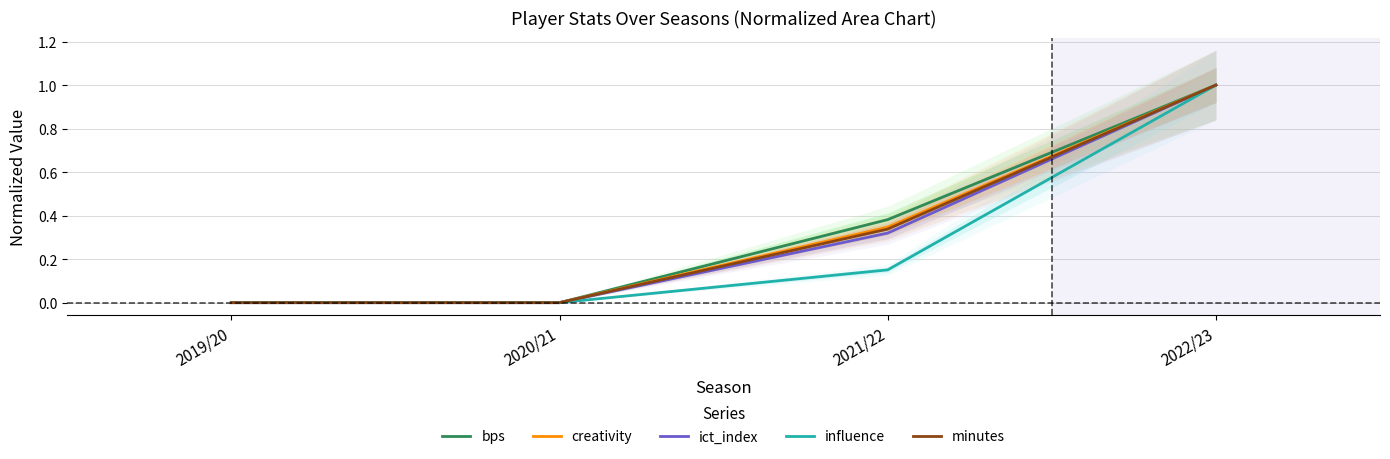

At which label is creativity closest to 0?

2019/20